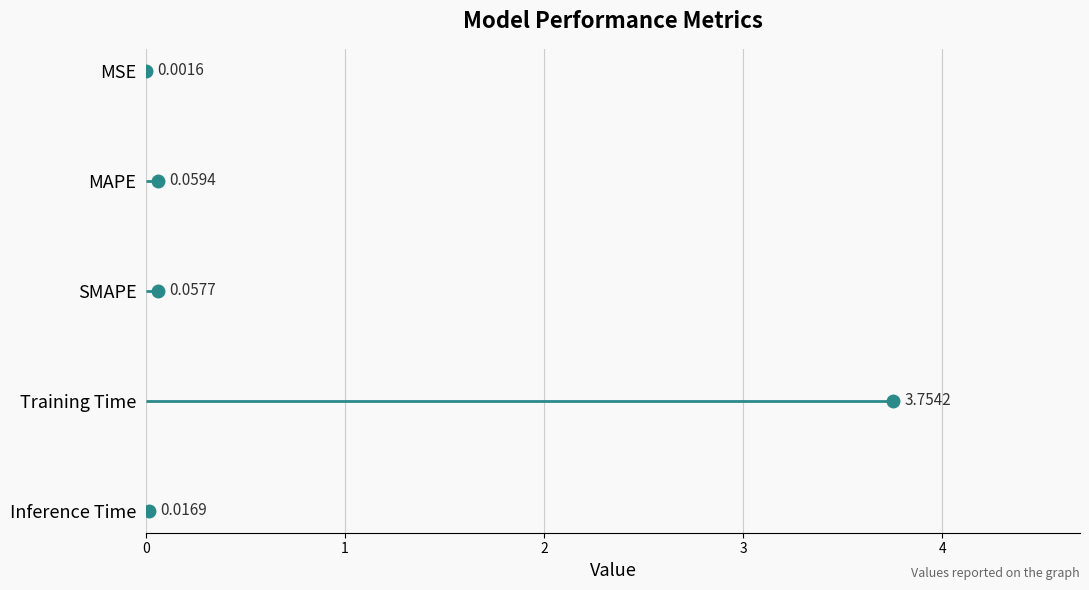

Which has a higher value, MSE or MAPE?

MAPE